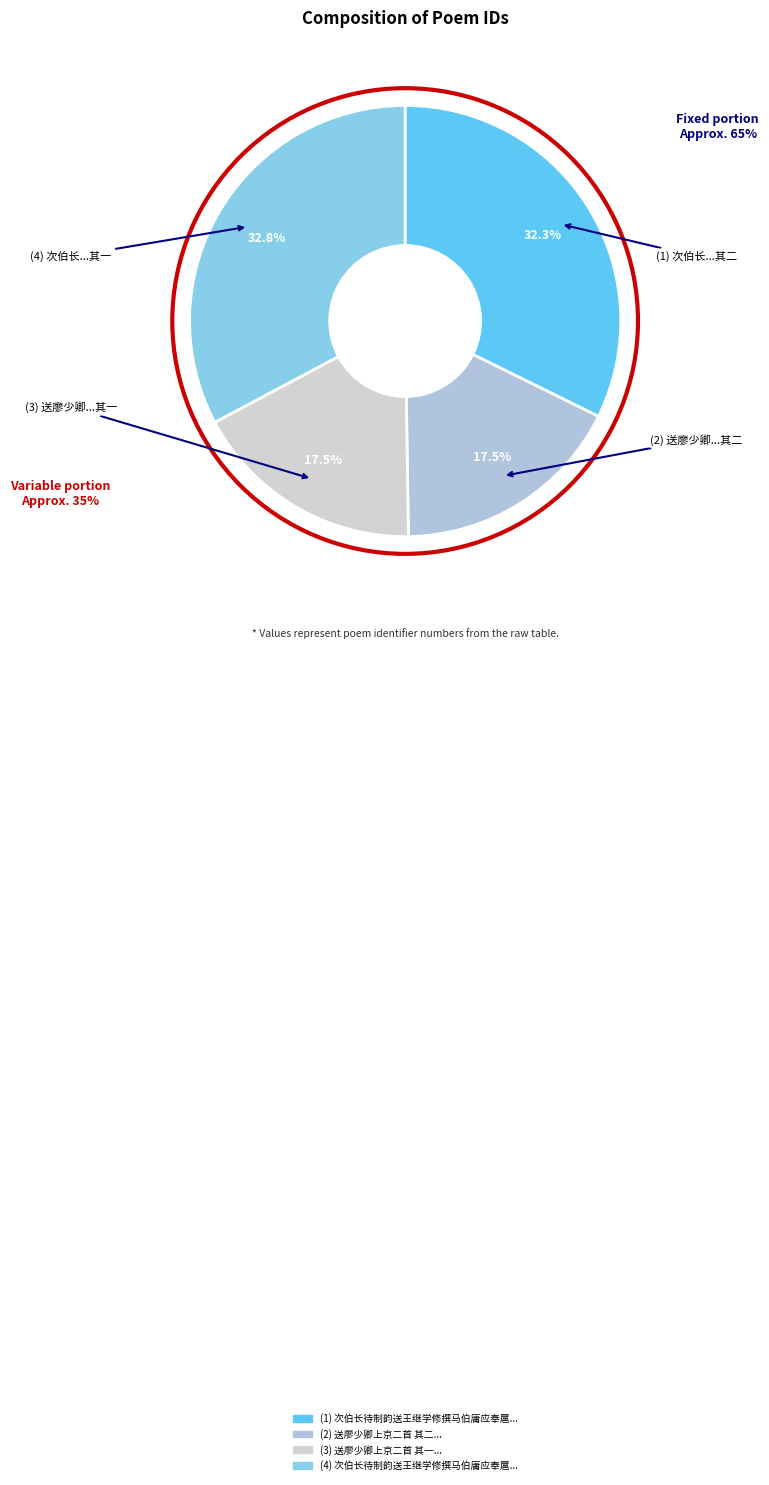

Does any single category account for the majority?

No